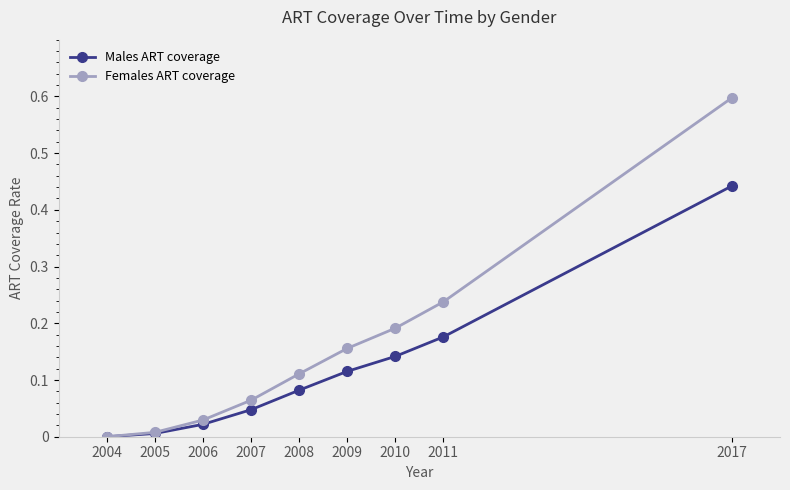

What is the sum of the Females ART coverage values at 2007 and 2011?

0.3